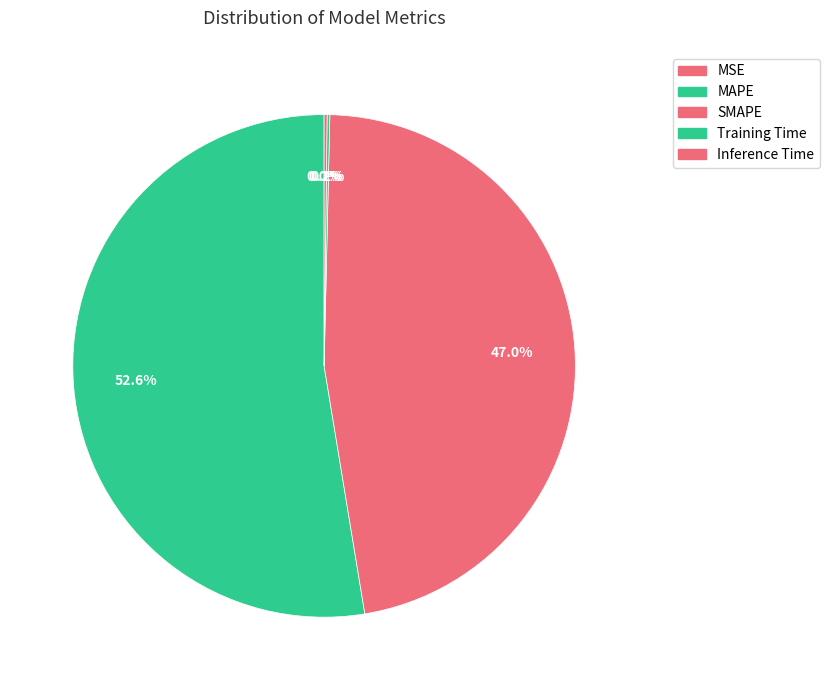

What is the smallest slice in the pie chart?

MSE